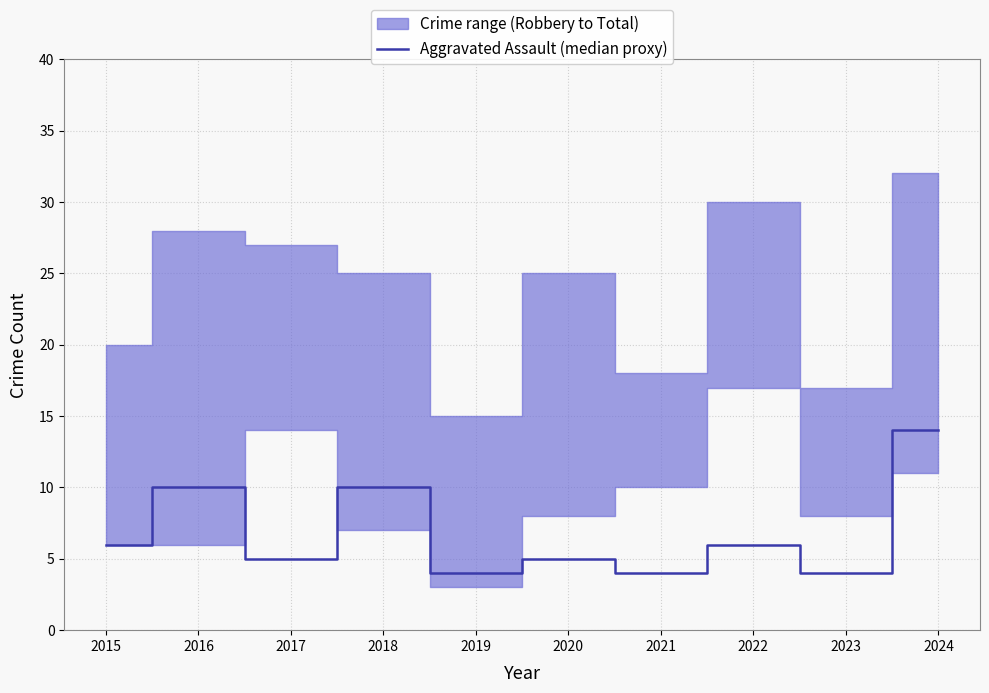

Rank the categories by value from highest to lowest.

2024, 2016, 2018, 2015, 2022, 2017, 2020, 2019, 2021, 2023